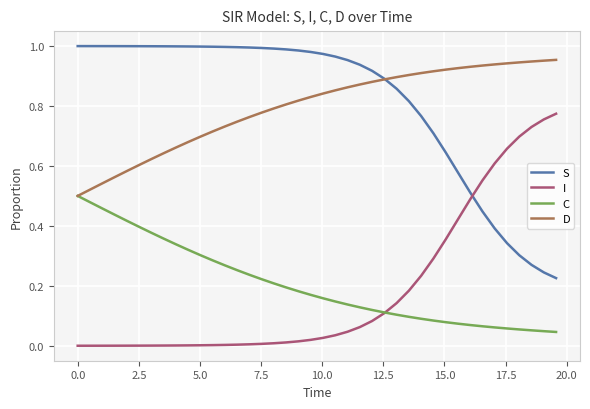

List the series in order of their peak value, lowest first.

C, I, D, S